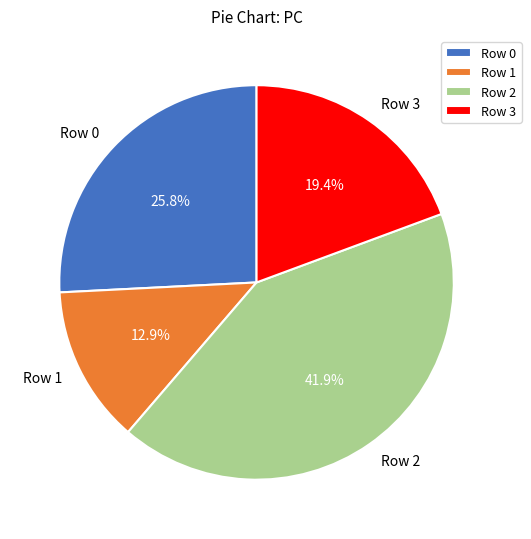

Combined, what portion of the pie is Row 1 and Row 2?

54.8%